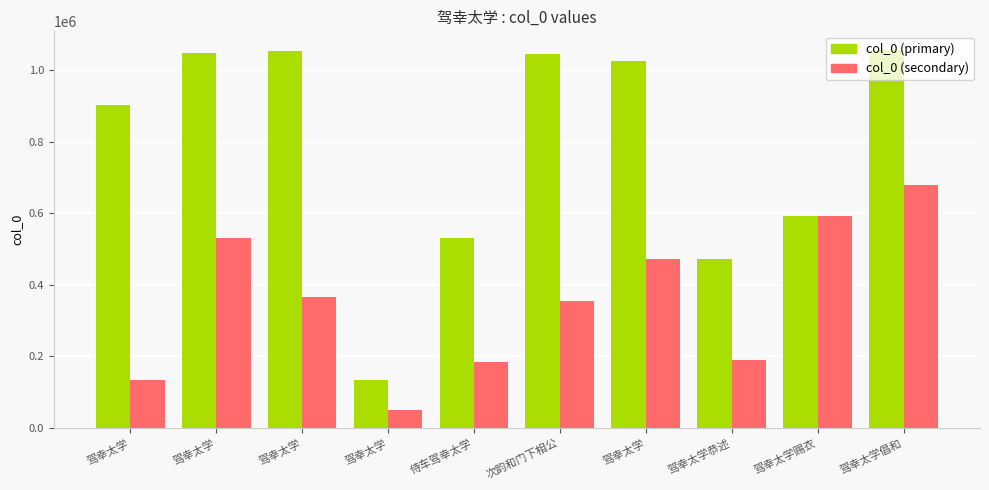

What is the sum of the col_0 (primary) values at 侍车驾幸太学 and 次韵和门下相公?

1578642